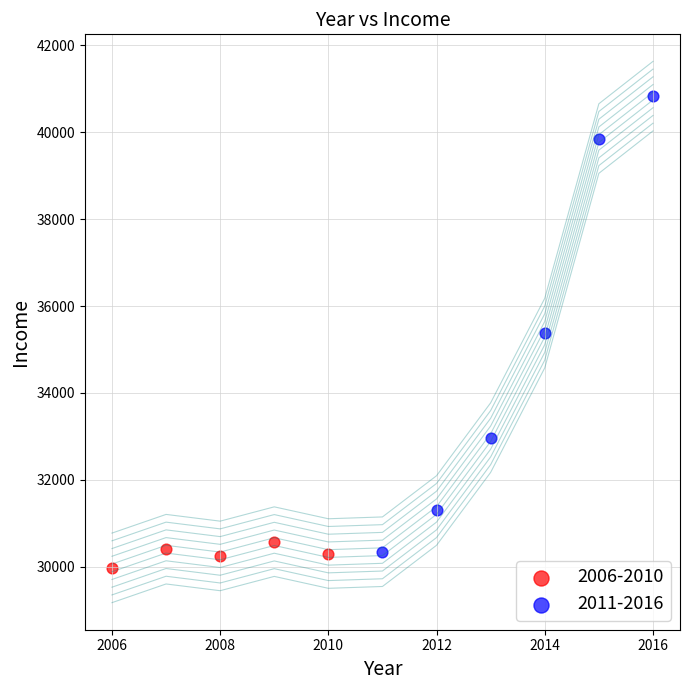

Which series contains the highest Y value?

2011-2016